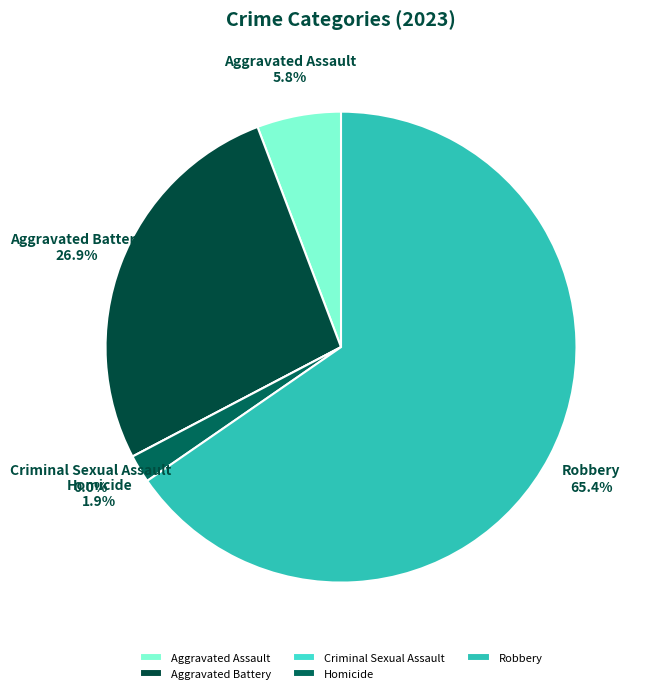

How many segments does this pie chart have?

5